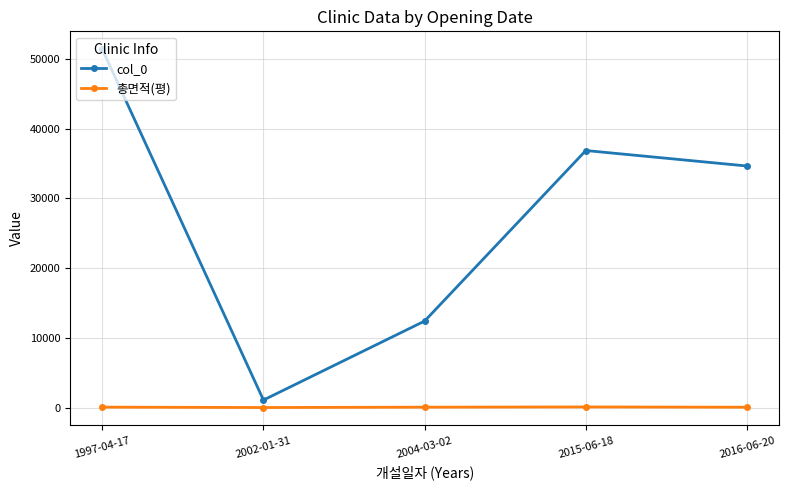

Which category has the lowest value in the col_0 series?

2002-01-31